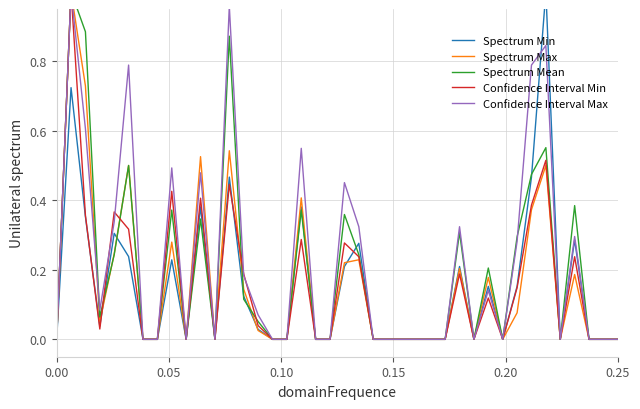

What is the difference between the second highest and minimum values in the Confidence Interval Max series?

1.0